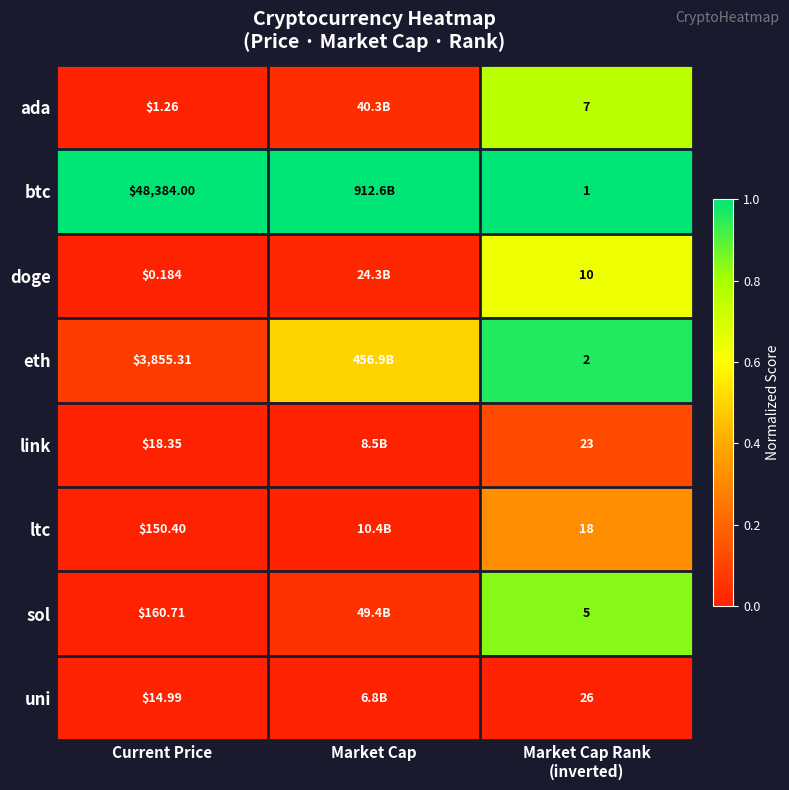

Is the value of sol at Current Price greater than the value of ltc at Current Price?

Yes